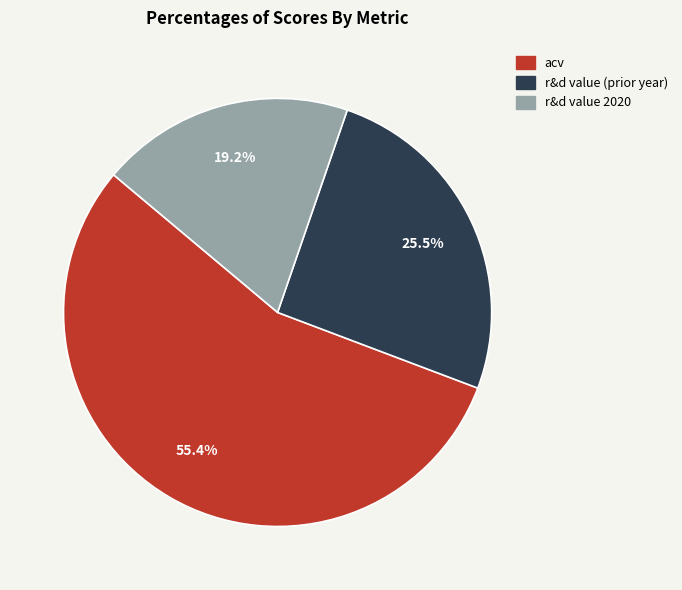

Does acv represent more than half of the total?

Yes